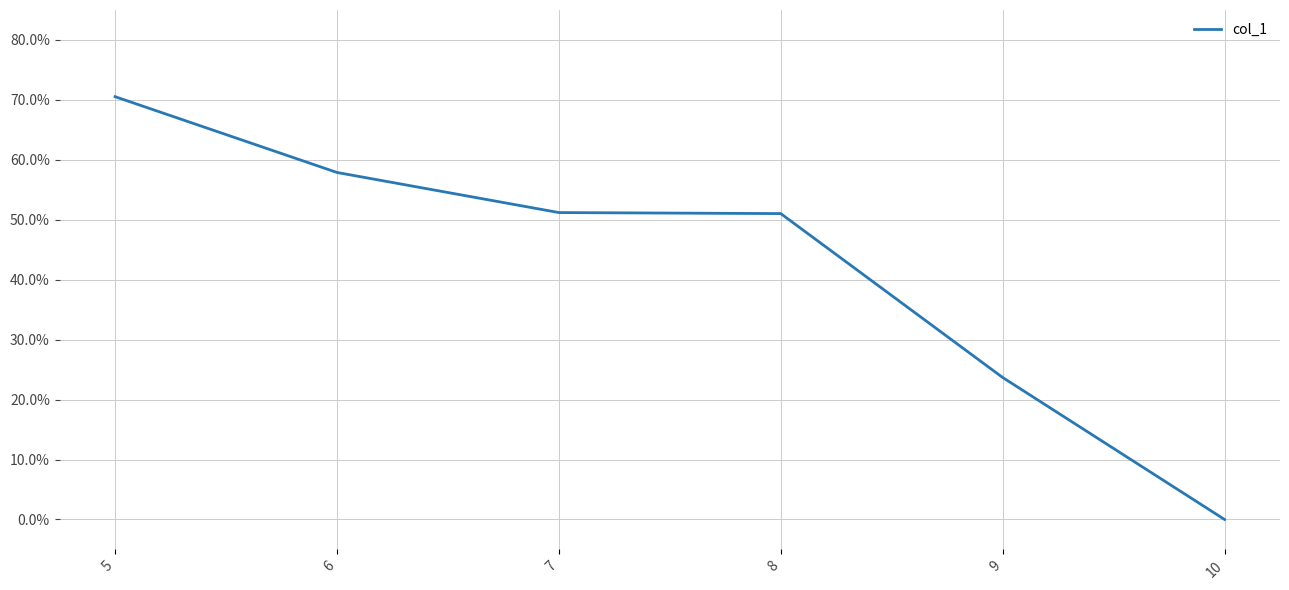

How many series are shown in this chart?

1